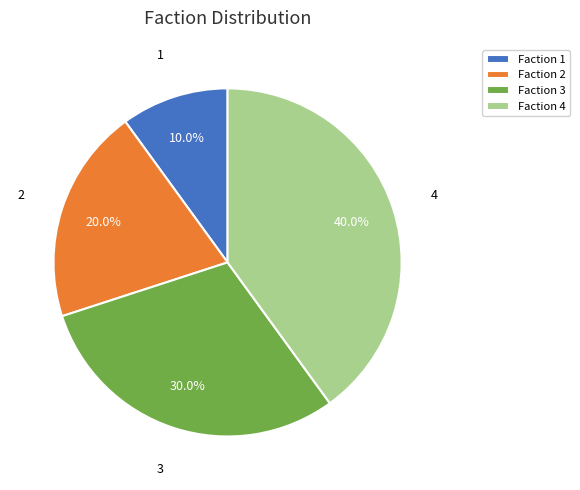

How many slices are in this pie chart?

4